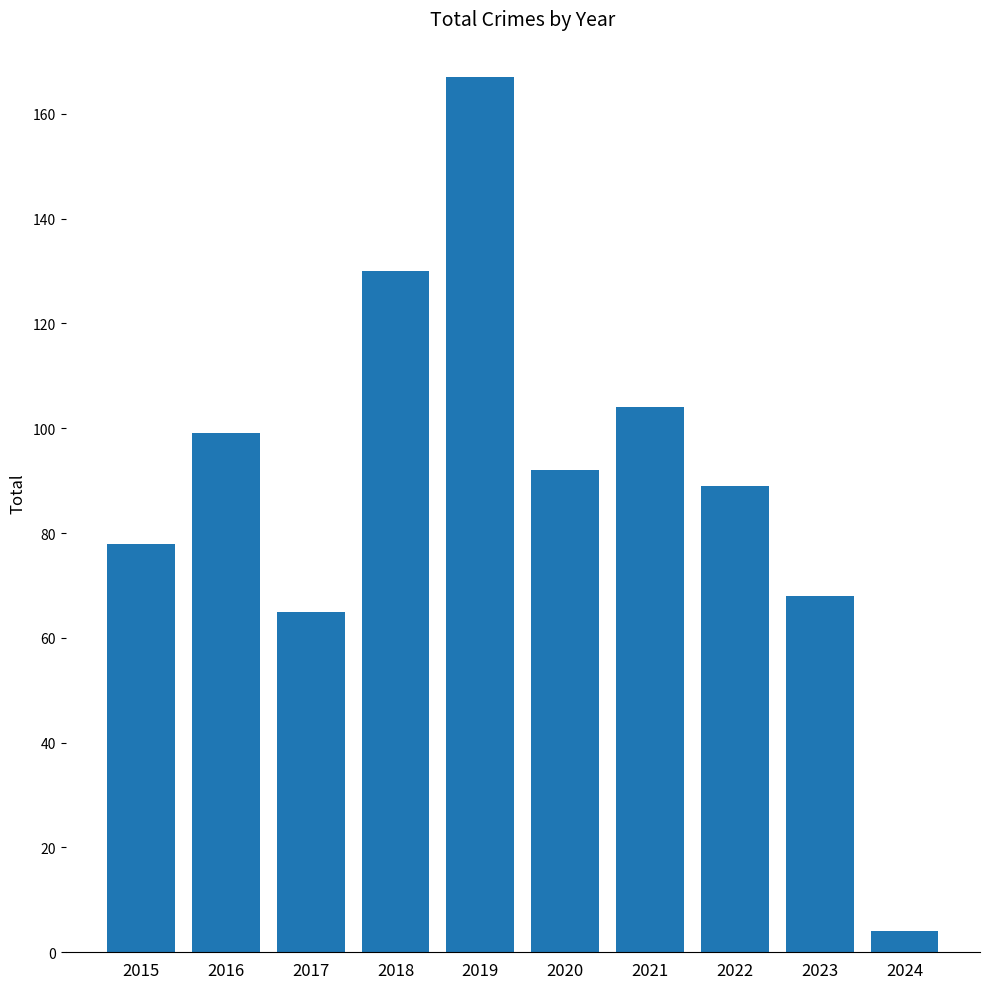

What is the greatest value displayed?

167